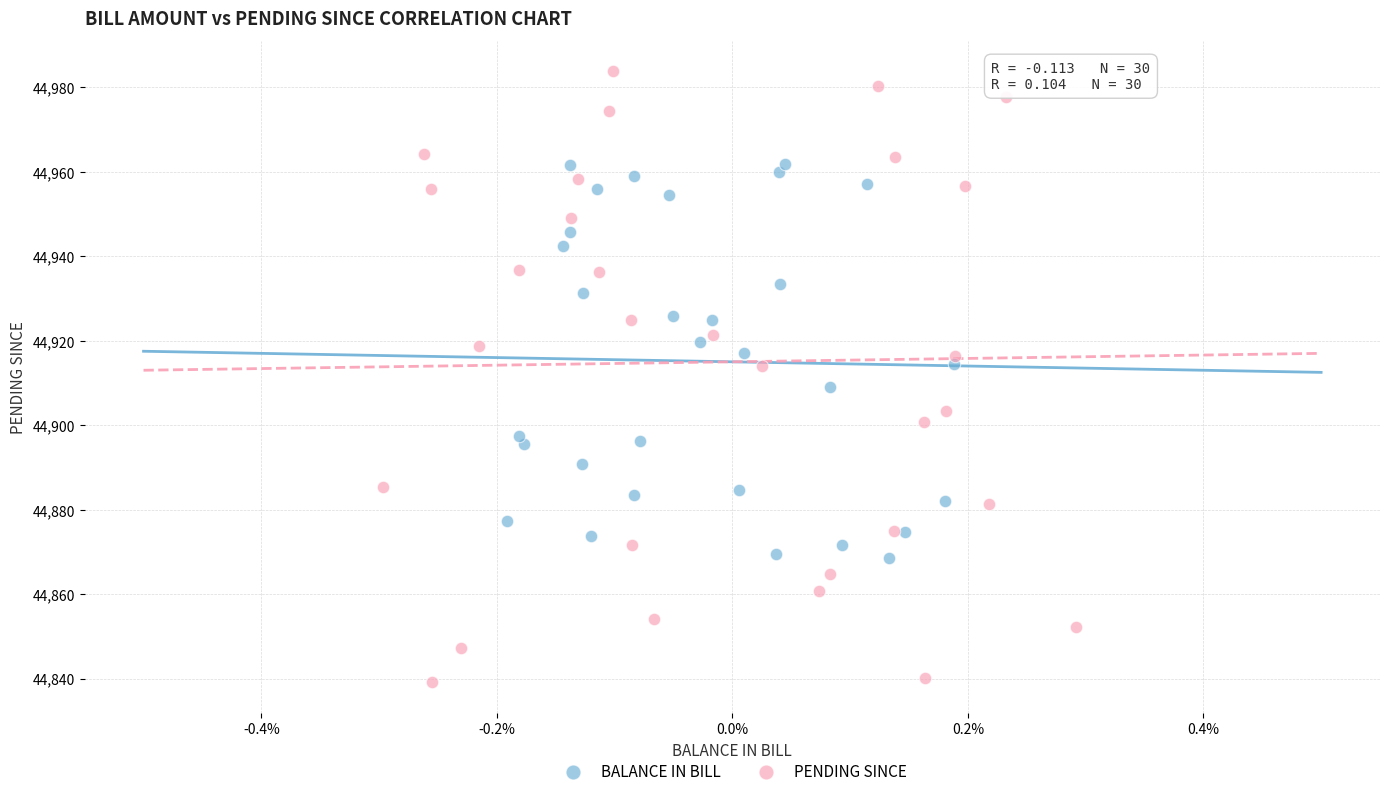

What are all the series names shown in the legend?

BALANCE IN BILL, PENDING SINCE